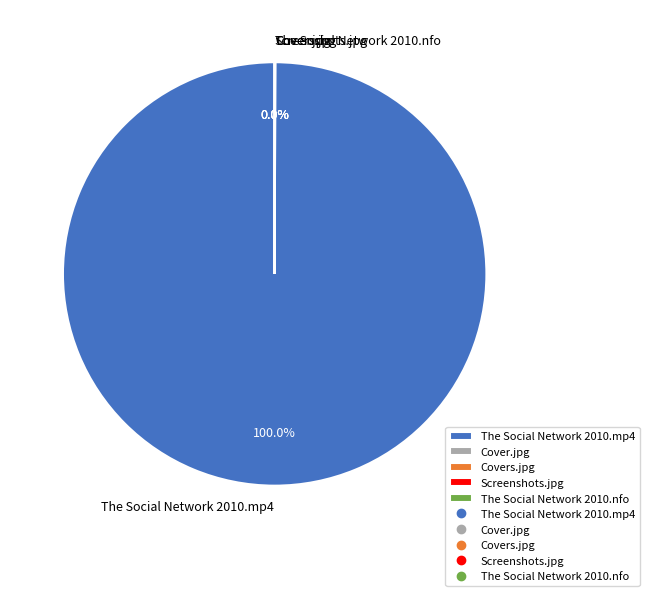

Which slice is the largest?

The Social Network 2010.mp4